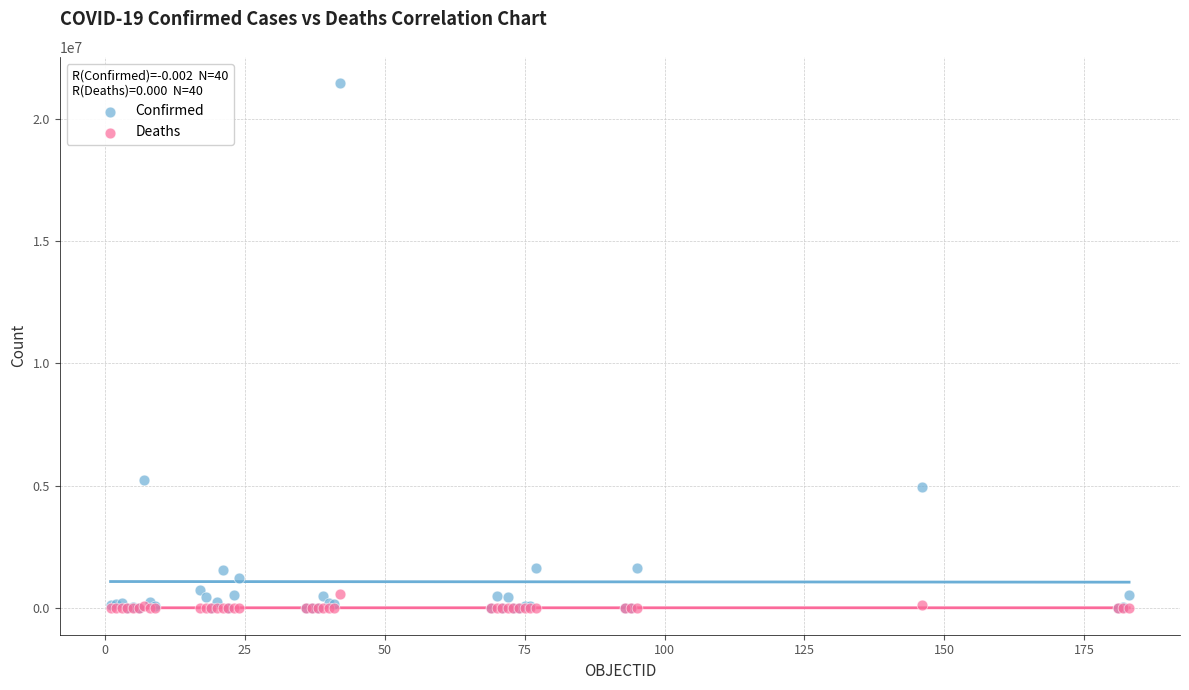

In the Confirmed series, what Y value is closest to 10724126?

5258466